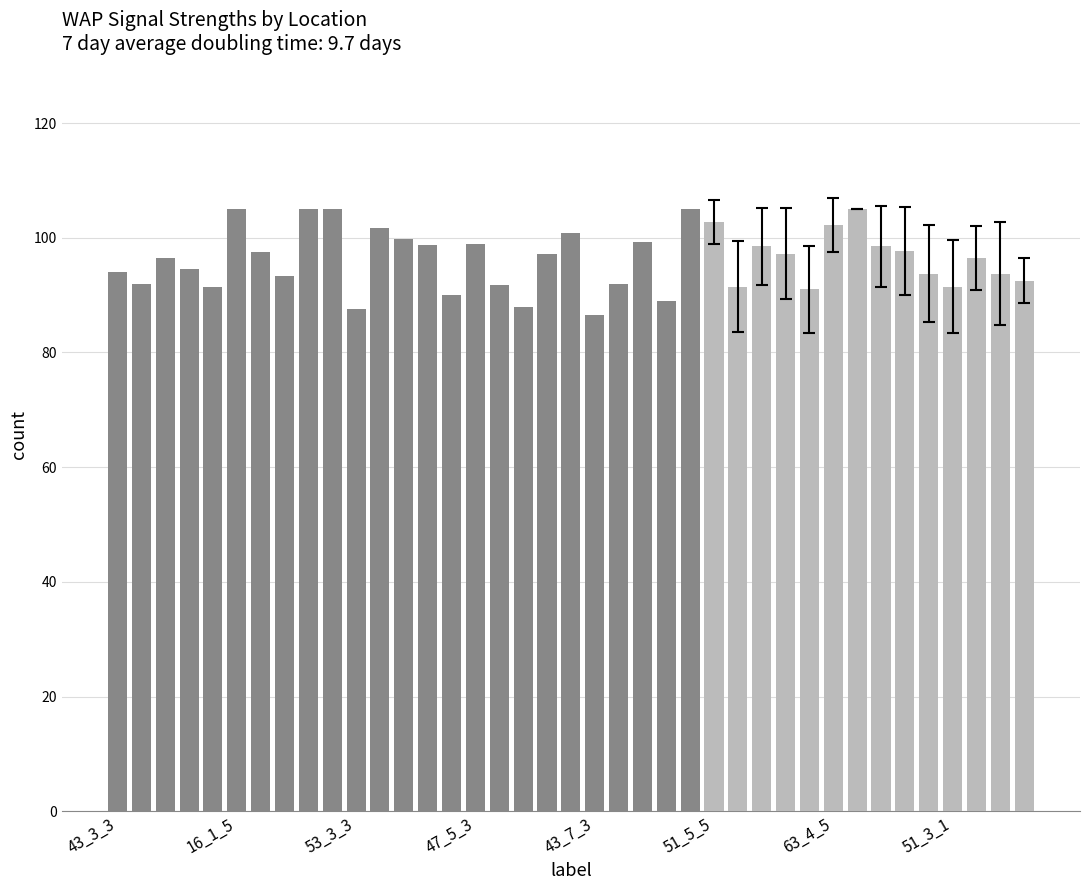

What is the minimum value shown in the chart?

86.5